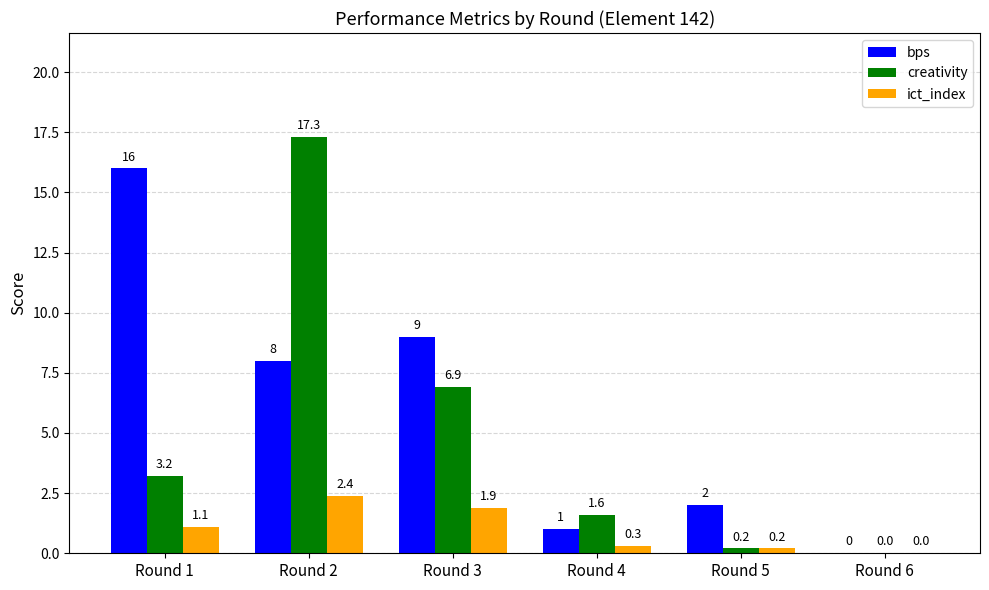

What is the sum of all ict_index values?

5.9